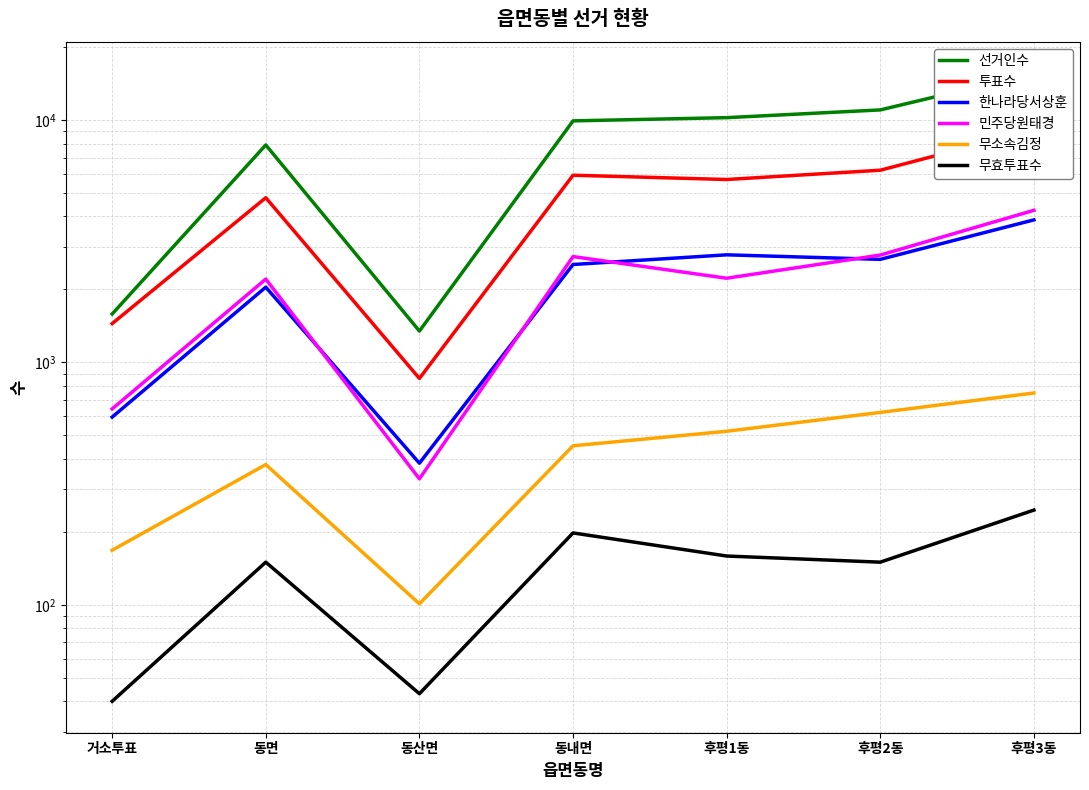

How many data points does each series have?

7